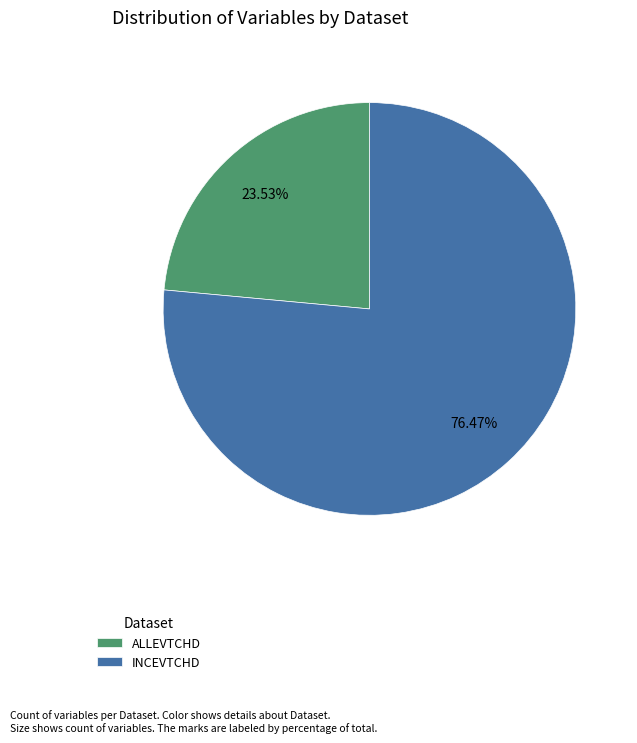

Combined, what portion of the pie is INCEVTCHD and ALLEVTCHD?

100.0%